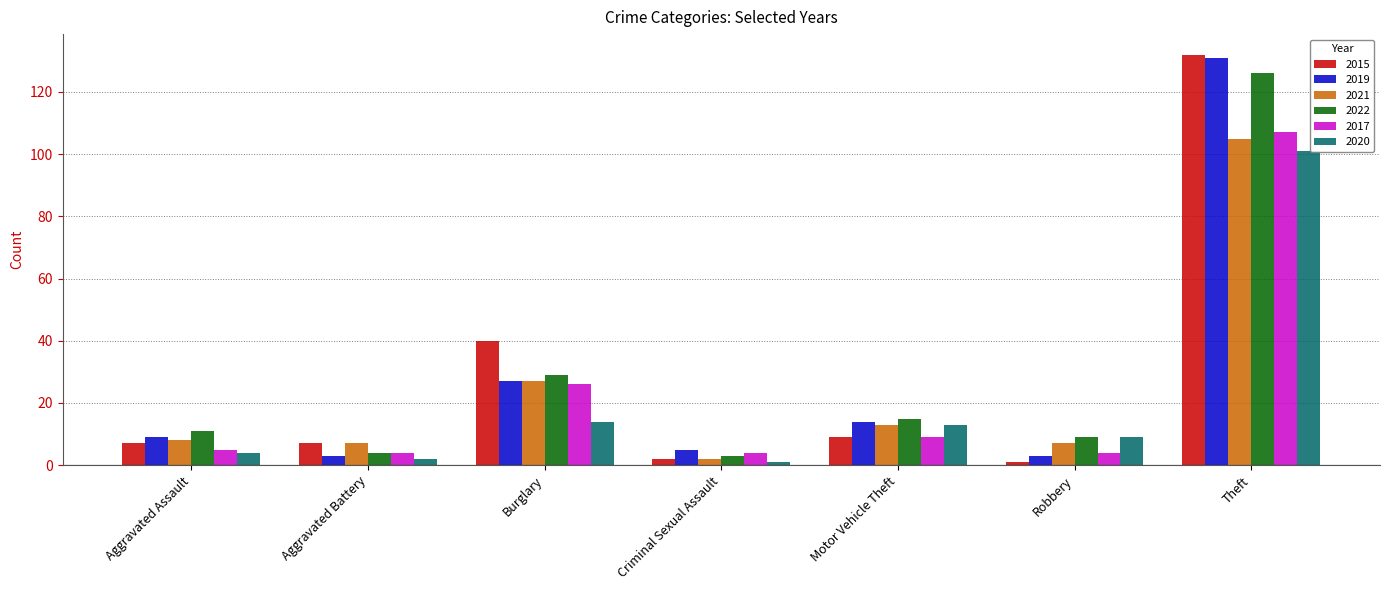

Does the chart contain any negative values?

No